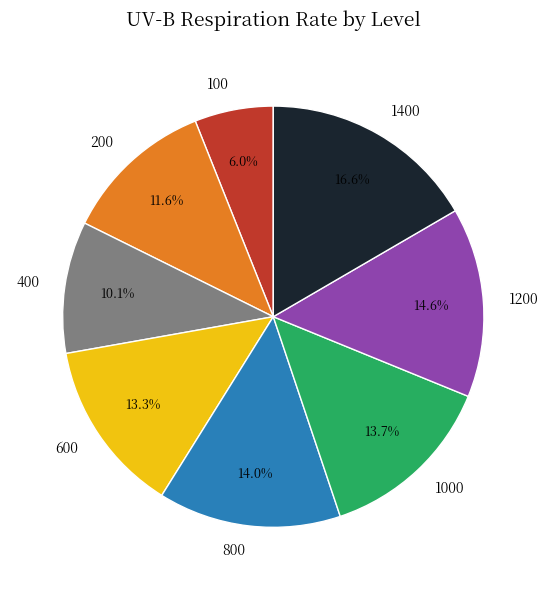

Is the sum of 1000 and 800 greater than half?

No